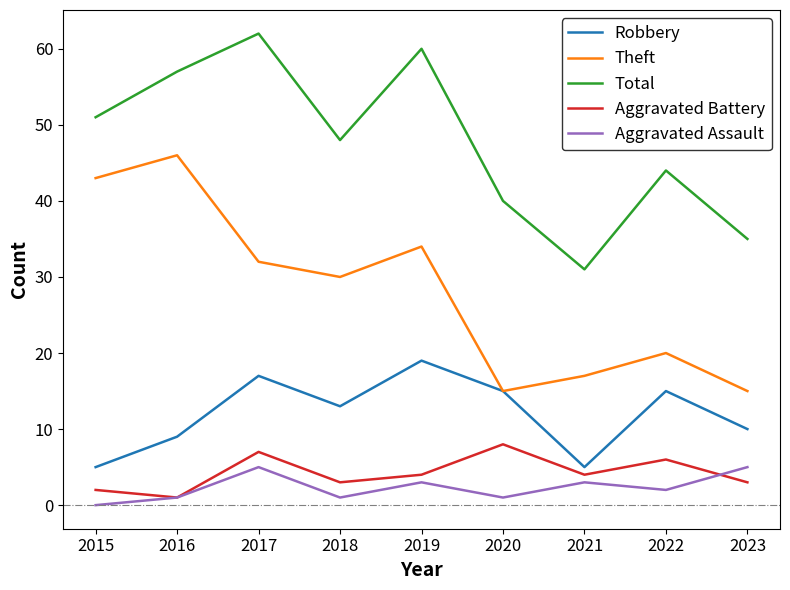

True or false: Aggravated Assault and Theft cross at least once.

False